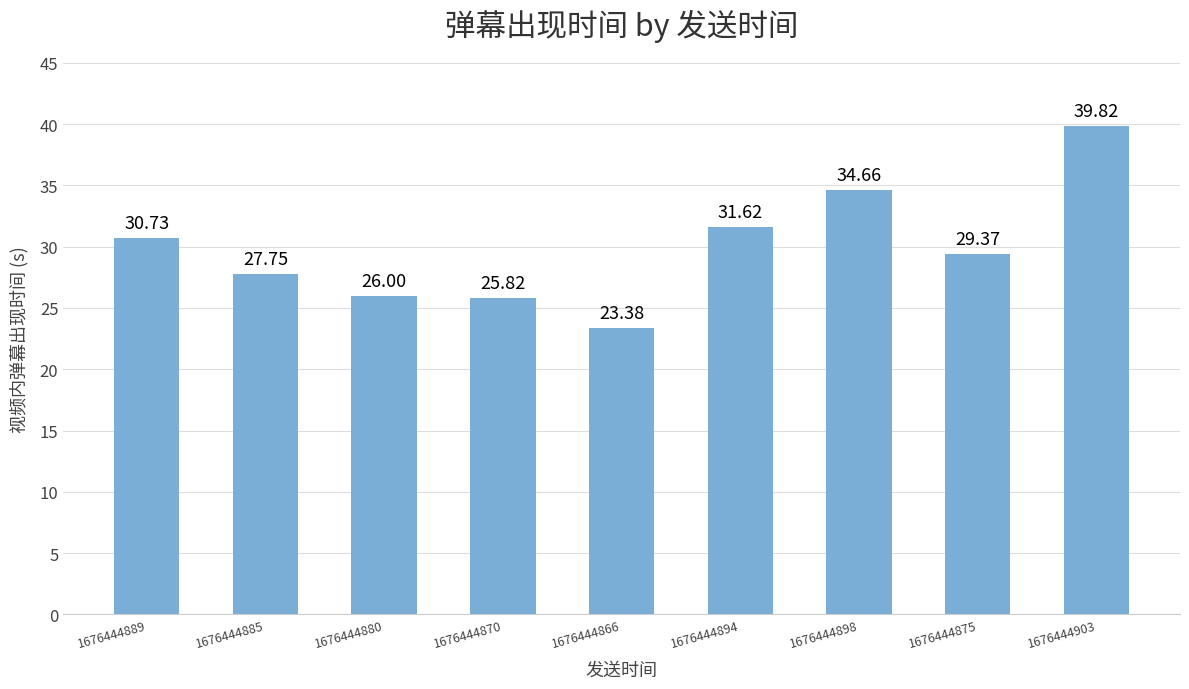

What is the minimum value shown in the chart?

23.4